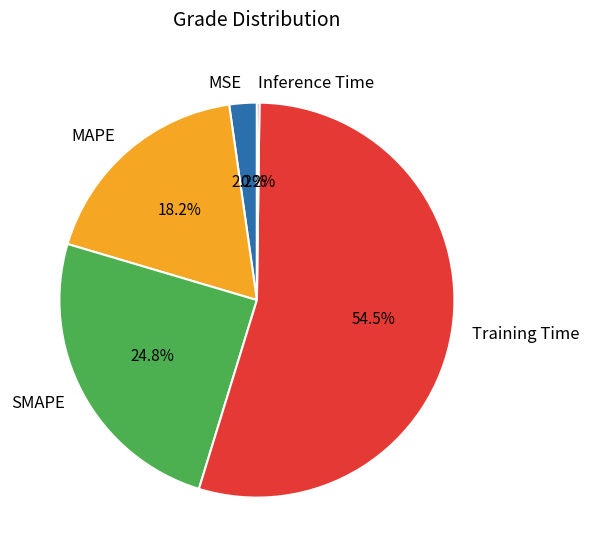

To the nearest percent, what percentage of the pie is MSE?

2%